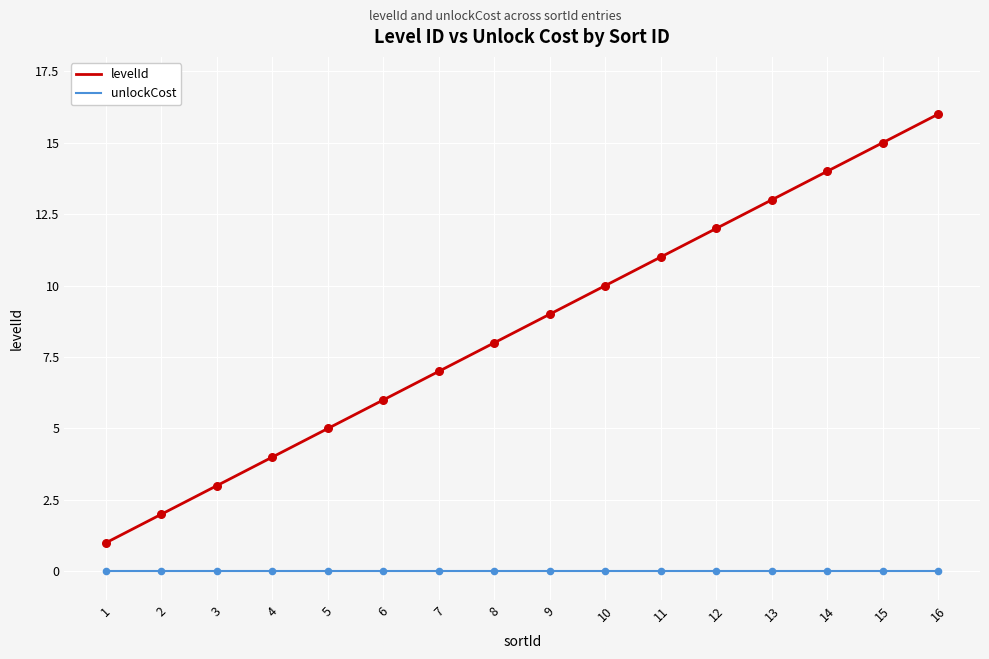

At which category is the sum across all series the highest?

16